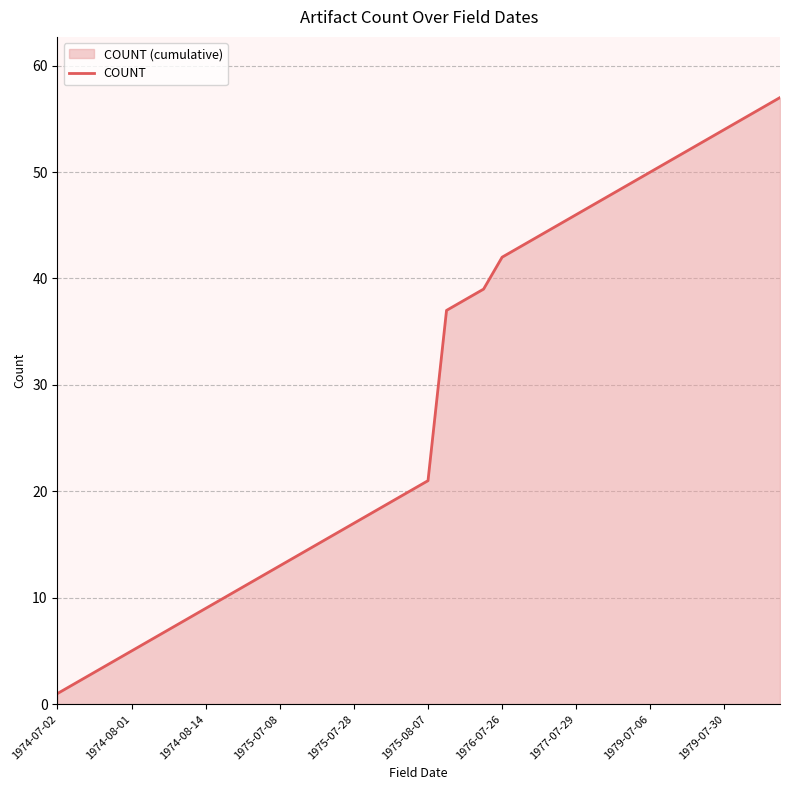

True or false: the data has more than 0 interior local peaks.

False